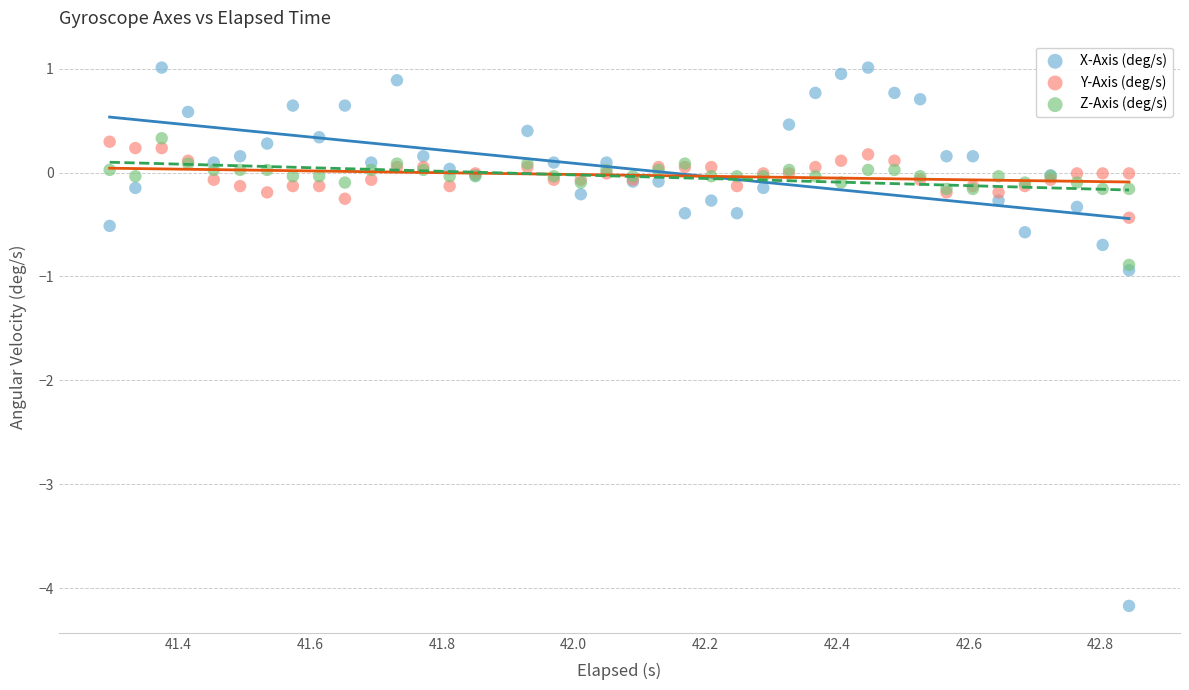

What are all the series names shown in the legend?

X-Axis (deg/s), Y-Axis (deg/s), Z-Axis (deg/s)